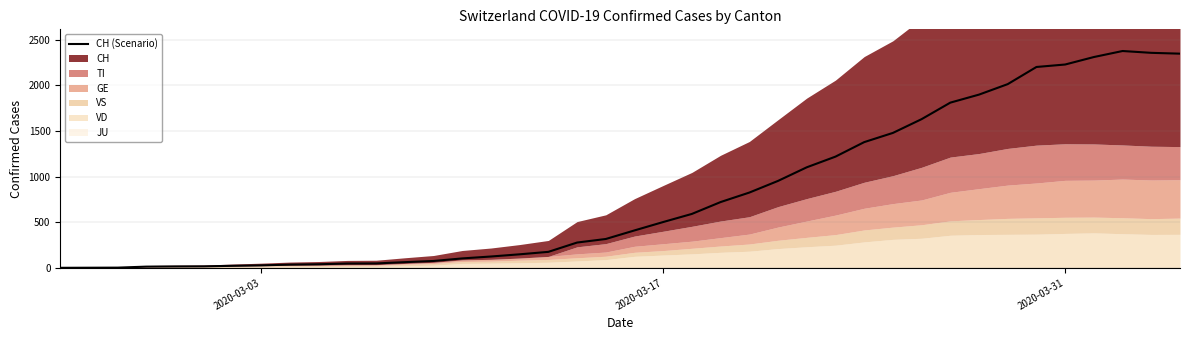

What is the average value?

798